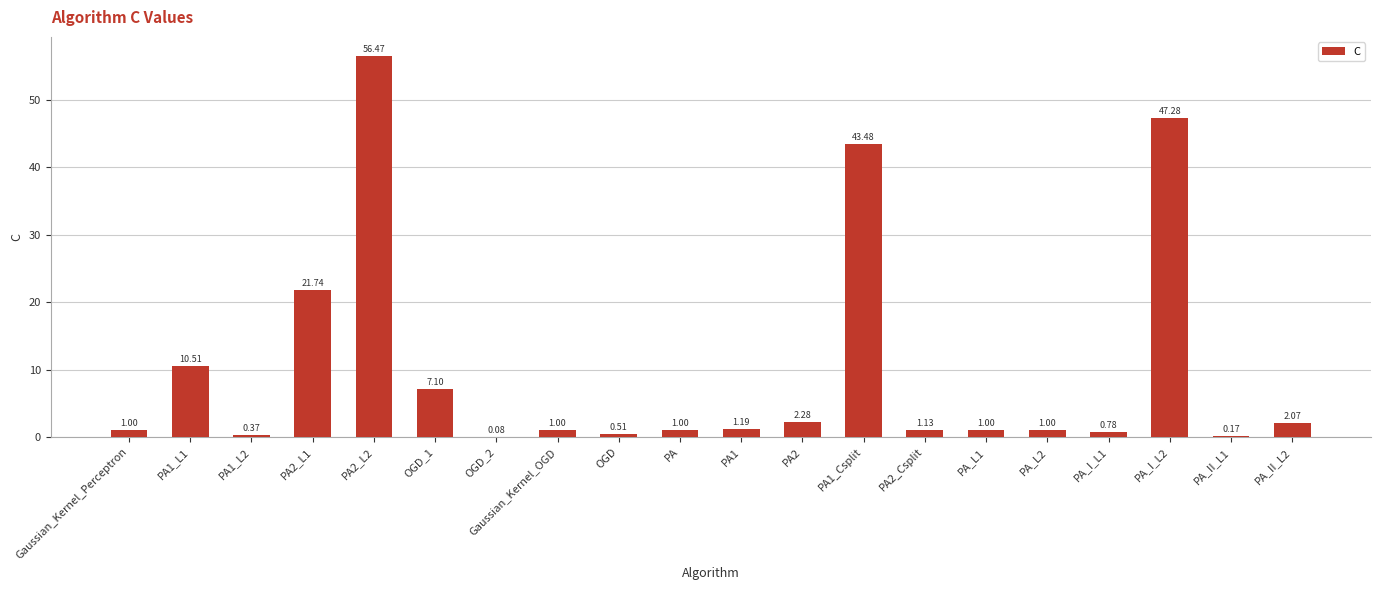

How many categories are shown in the chart?

20